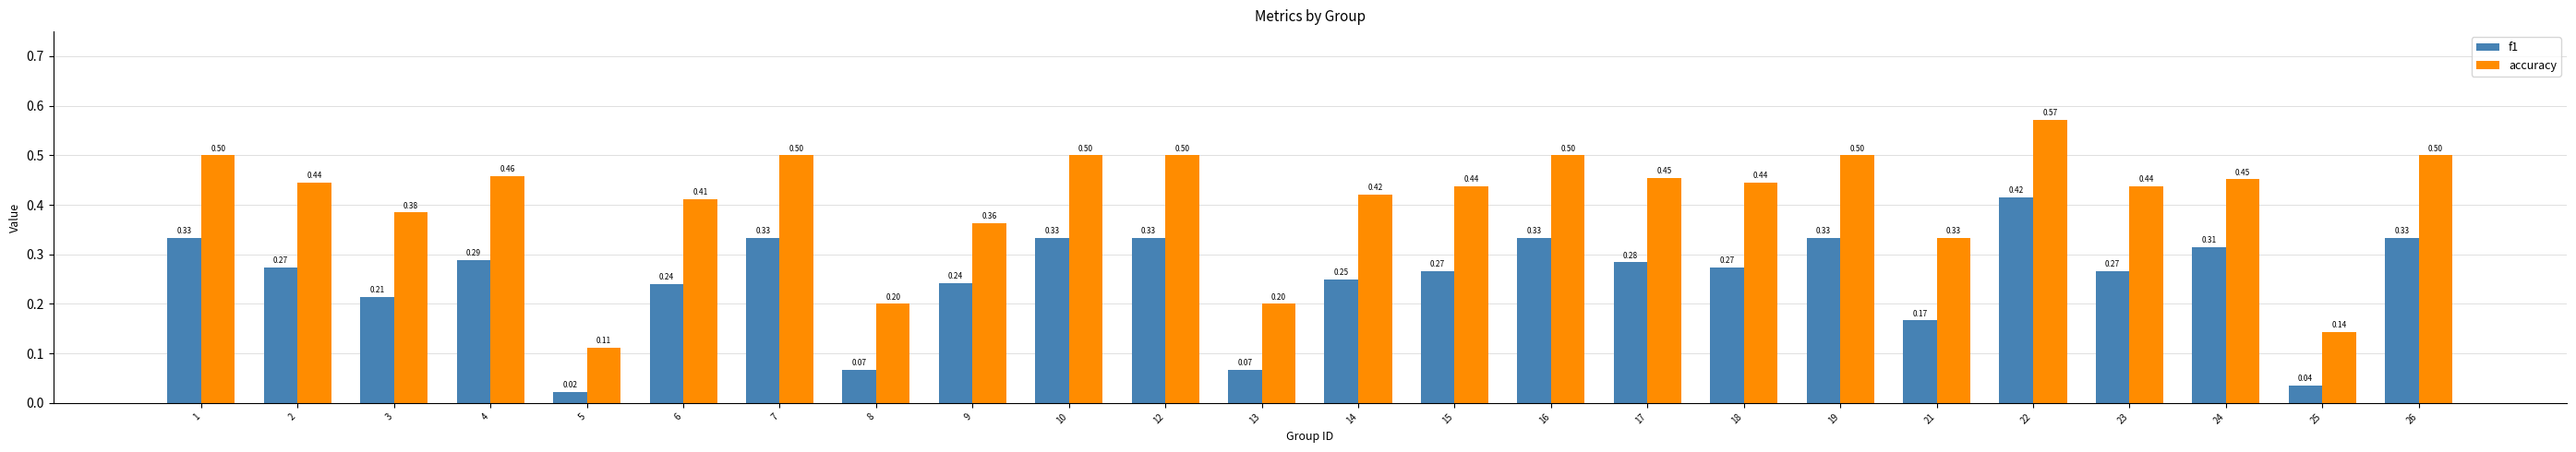

The accuracy series shows 0.2 at 14. True or false?

False